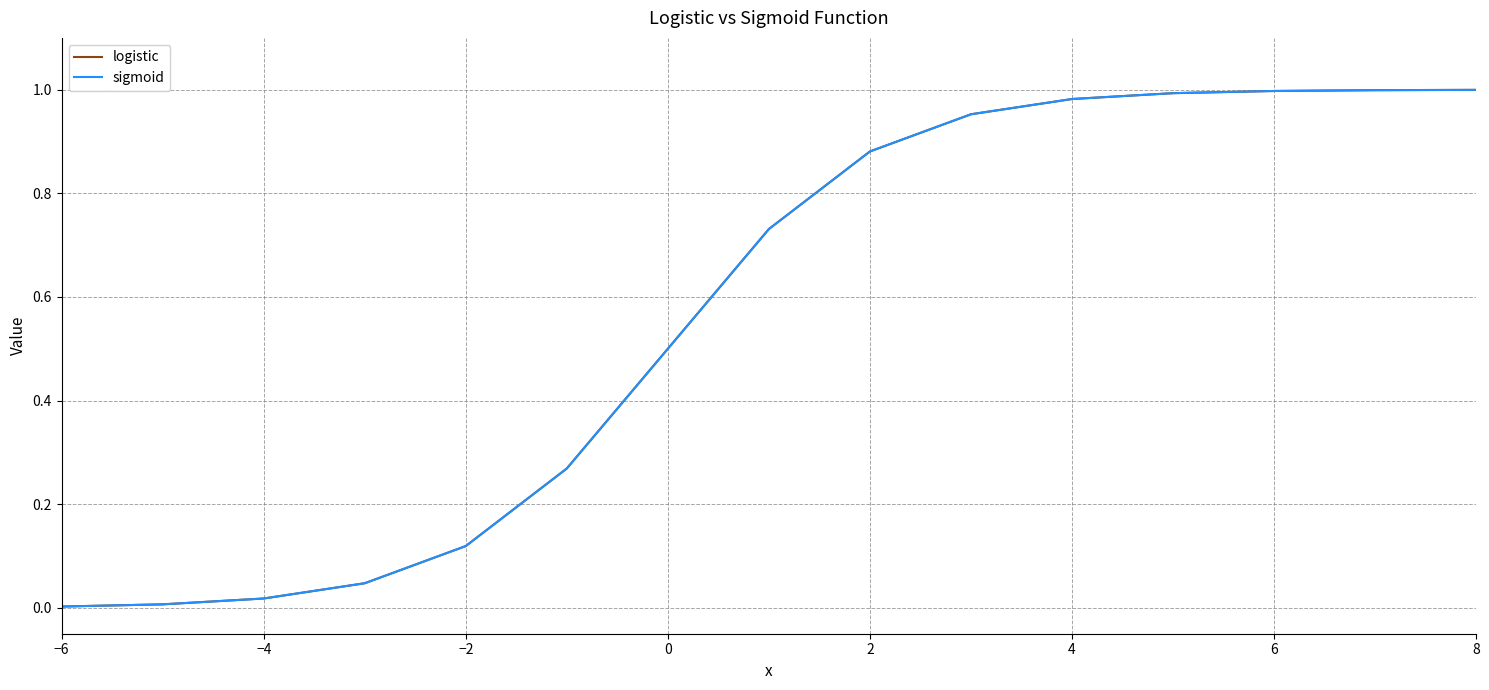

Reading left to right, extract all data points from this chart.

logistic: 0.0	0.0	0.0	0.0	0.1	0.3	0.5	0.7	0.9	1.0	1.0	1.0	1.0	1.0	1.0
sigmoid: 0.0	0.0	0.0	0.0	0.1	0.3	0.5	0.7	0.9	1.0	1.0	1.0	1.0	1.0	1.0